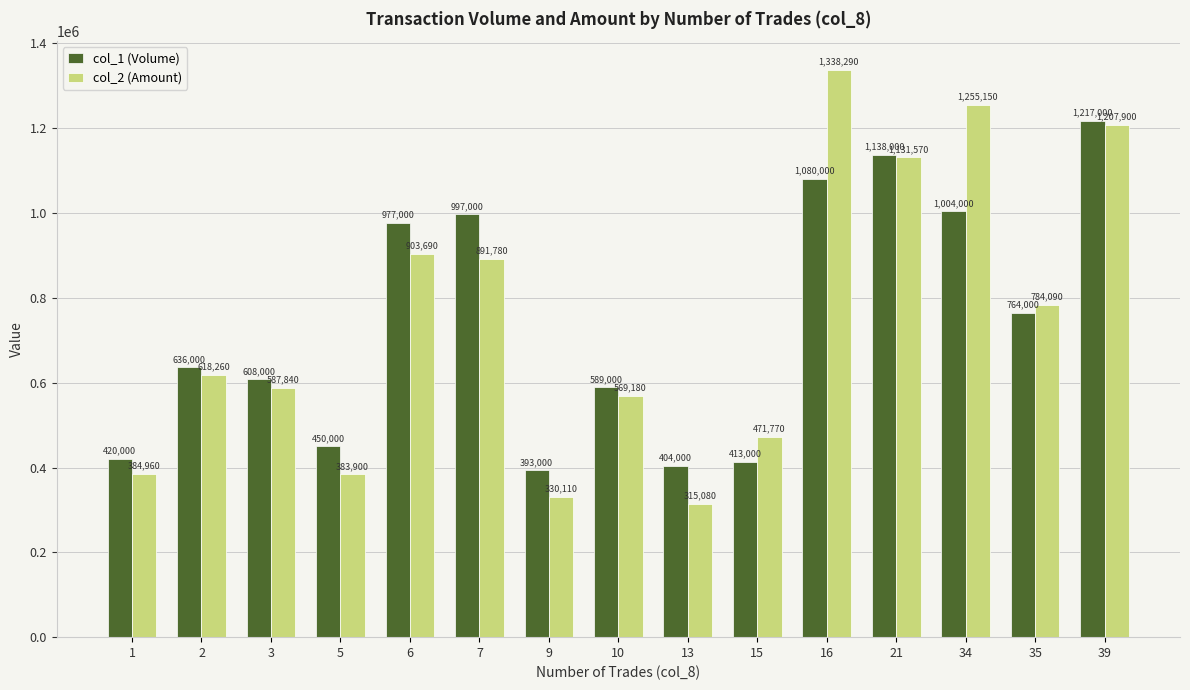

What is the highest value of the col_1 (Volume) series?

1217000